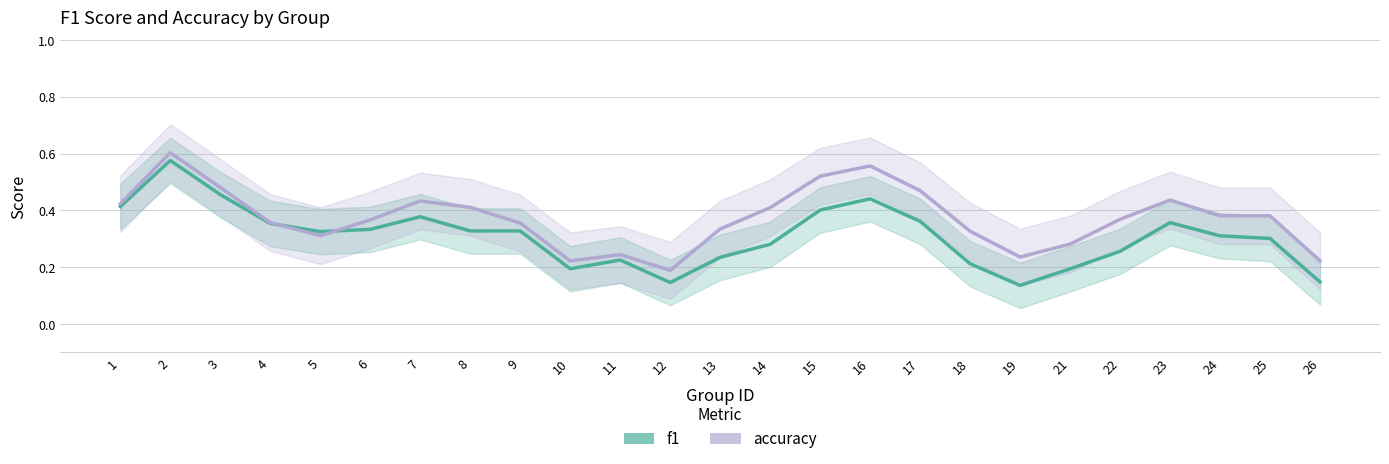

Where is the first local minimum for f1?

5